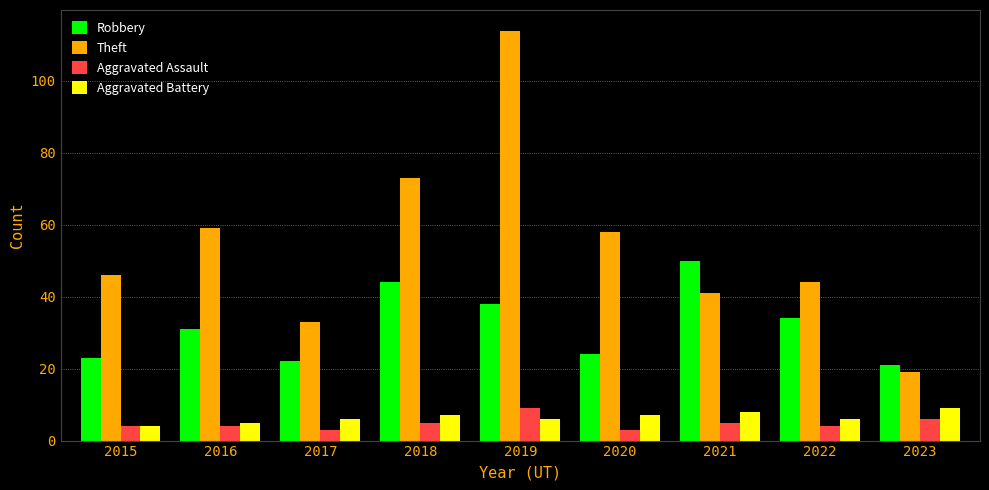

Which series has the largest range (max minus min)?

Theft